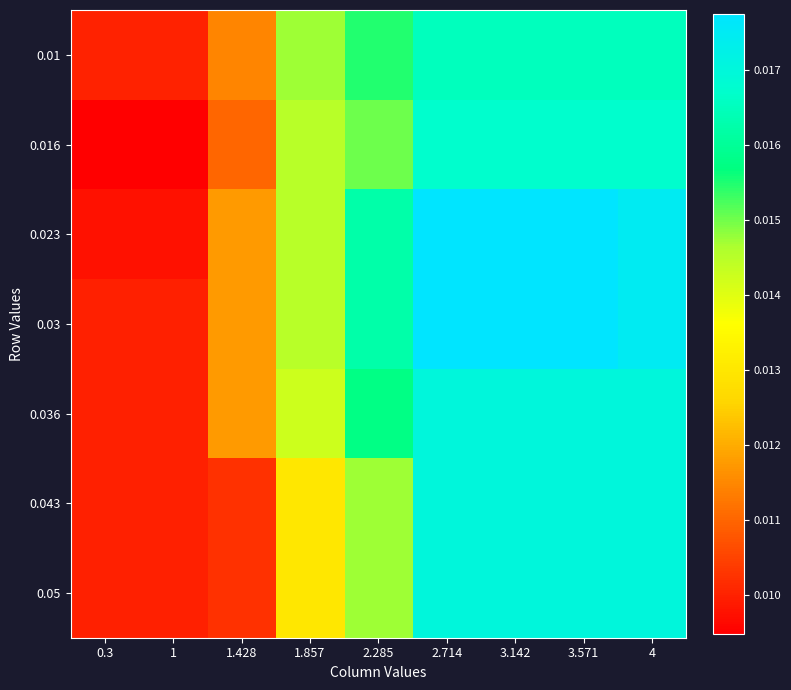

At how many categories does at least one series exceed 0?

9